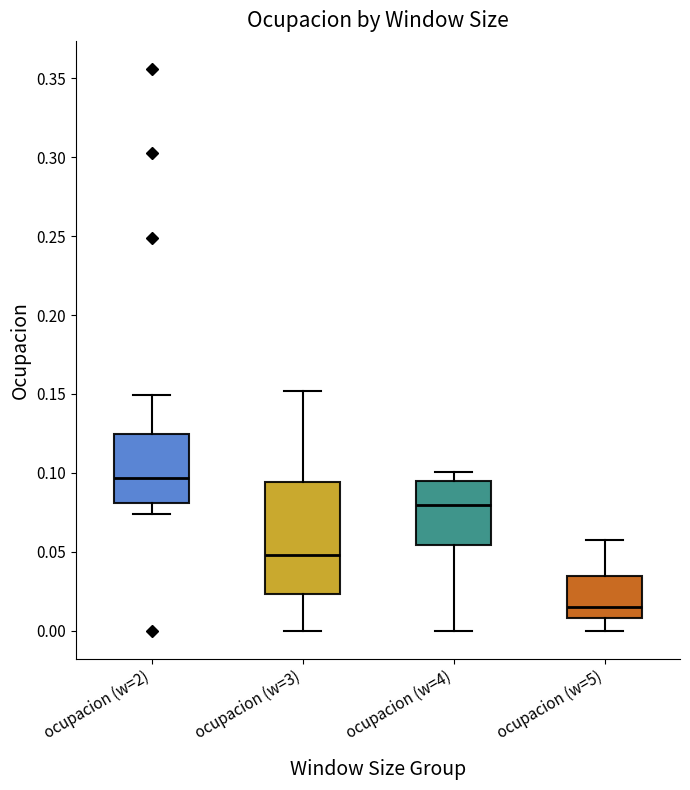

Where is the lower edge of the box for ocupacion (w=3) on the y-axis? The values are not printed on the chart, so give them approximately, as read against the axis.

0.025